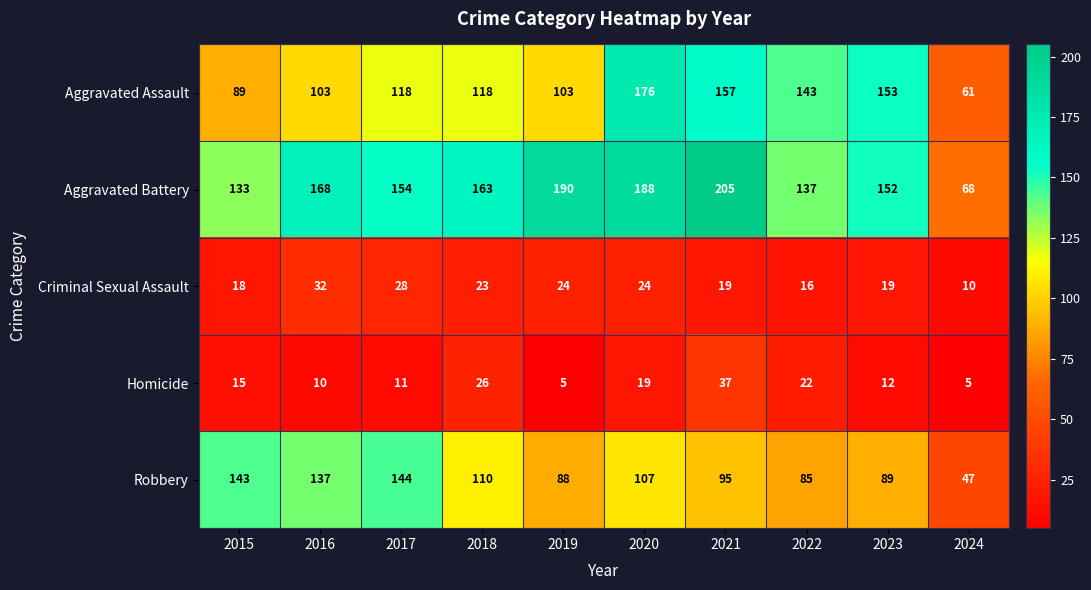

What is the total value across all series at 2015?

398